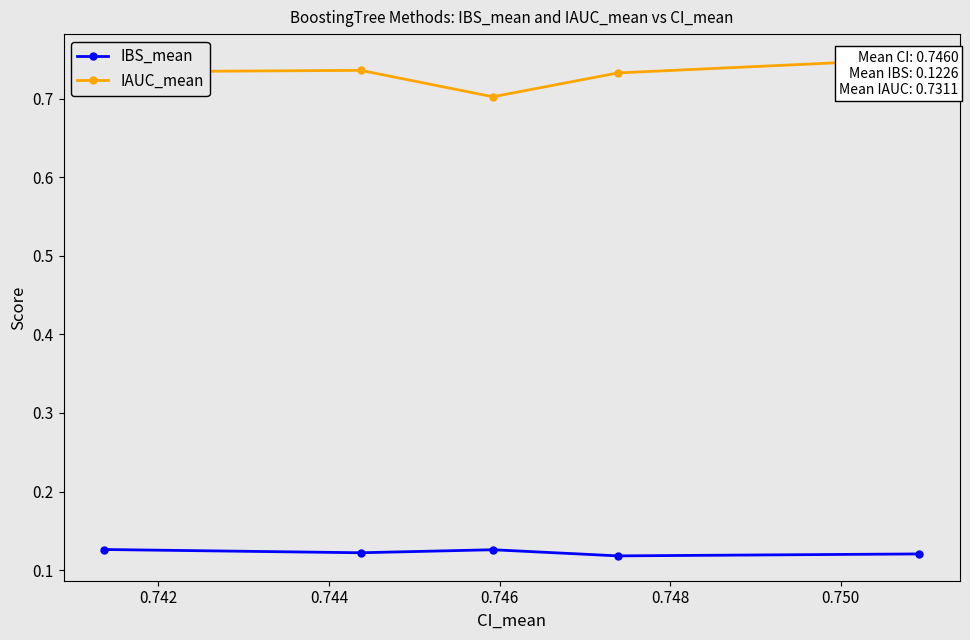

How many IBS_mean values are between 0 and 1?

5